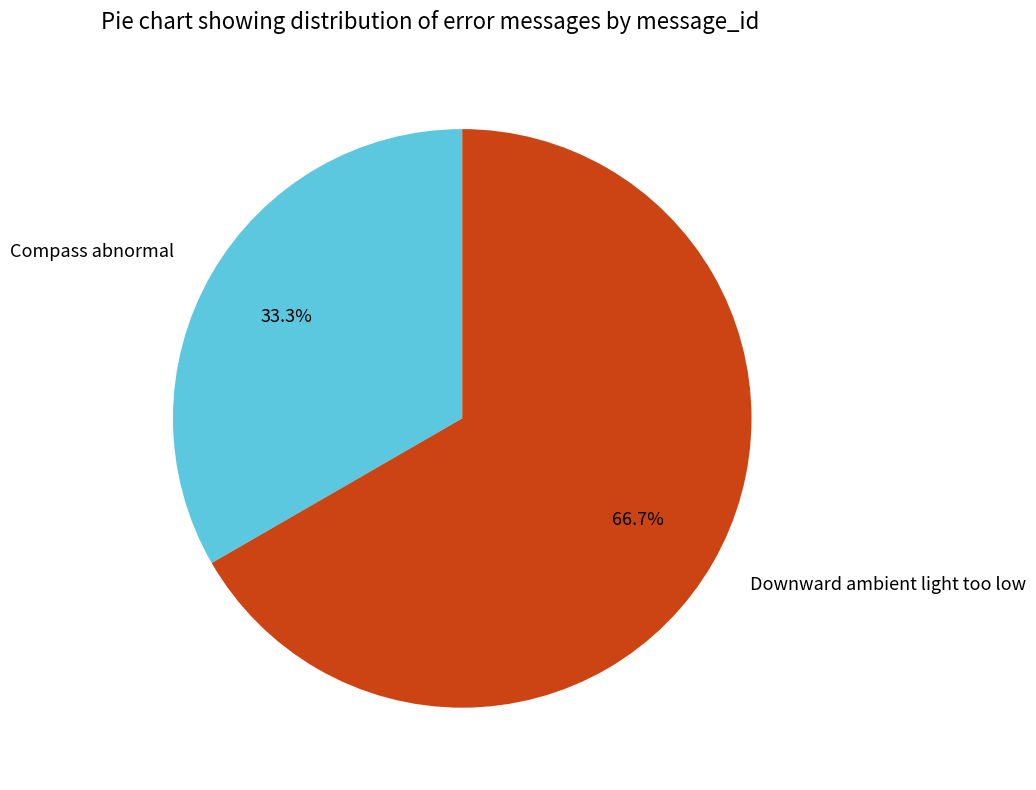

How many slices are in this pie chart?

2